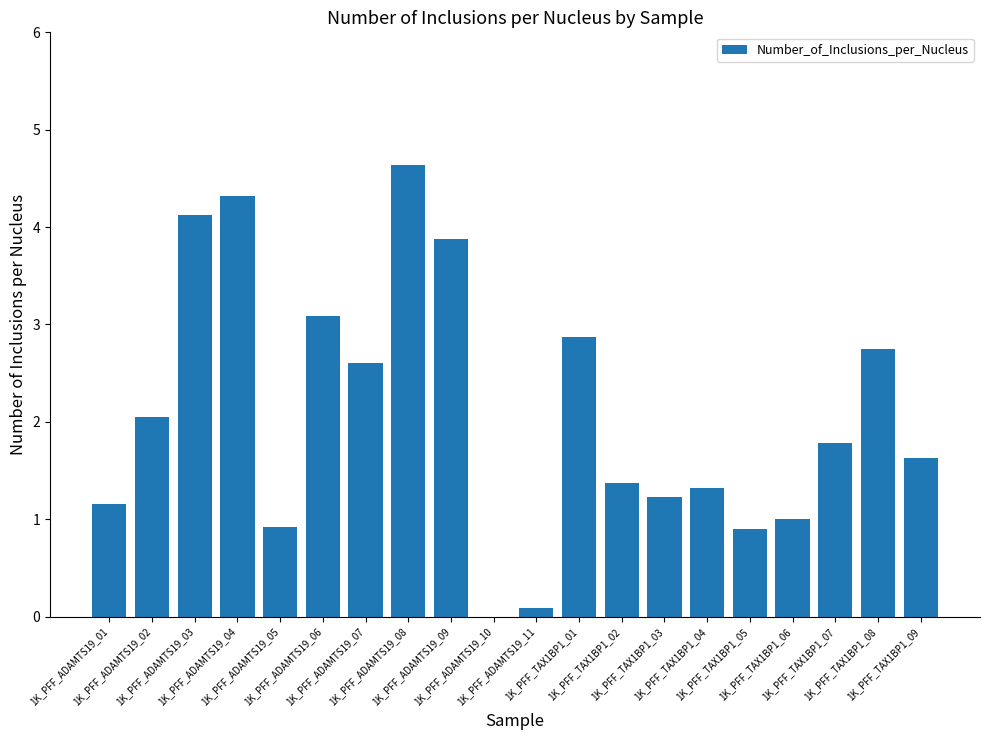

How many data points does each series have?

20